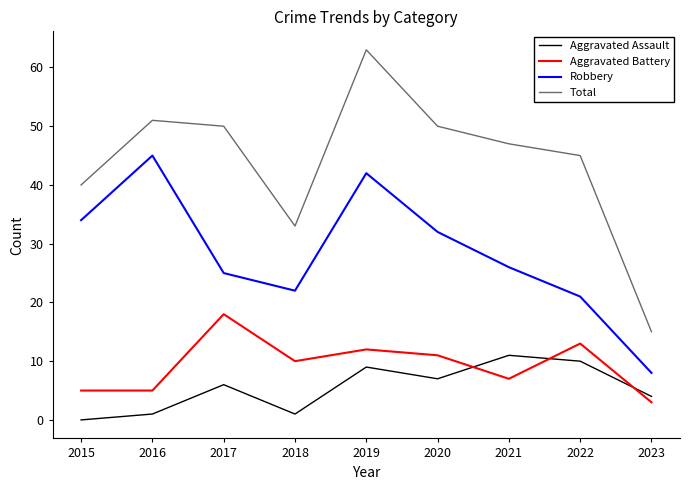

Rank the series at 2023 from highest to lowest value.

Total, Robbery, Aggravated Assault, Aggravated Battery